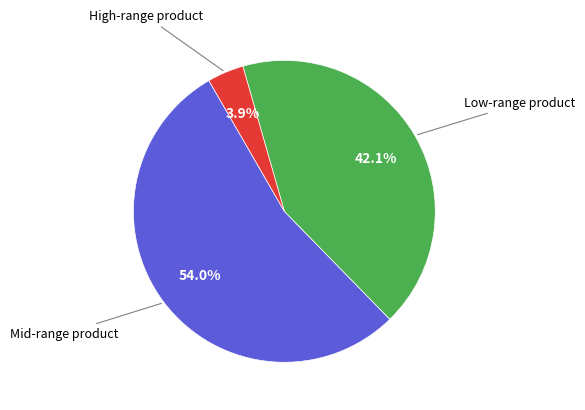

How many segments does this pie chart have?

3